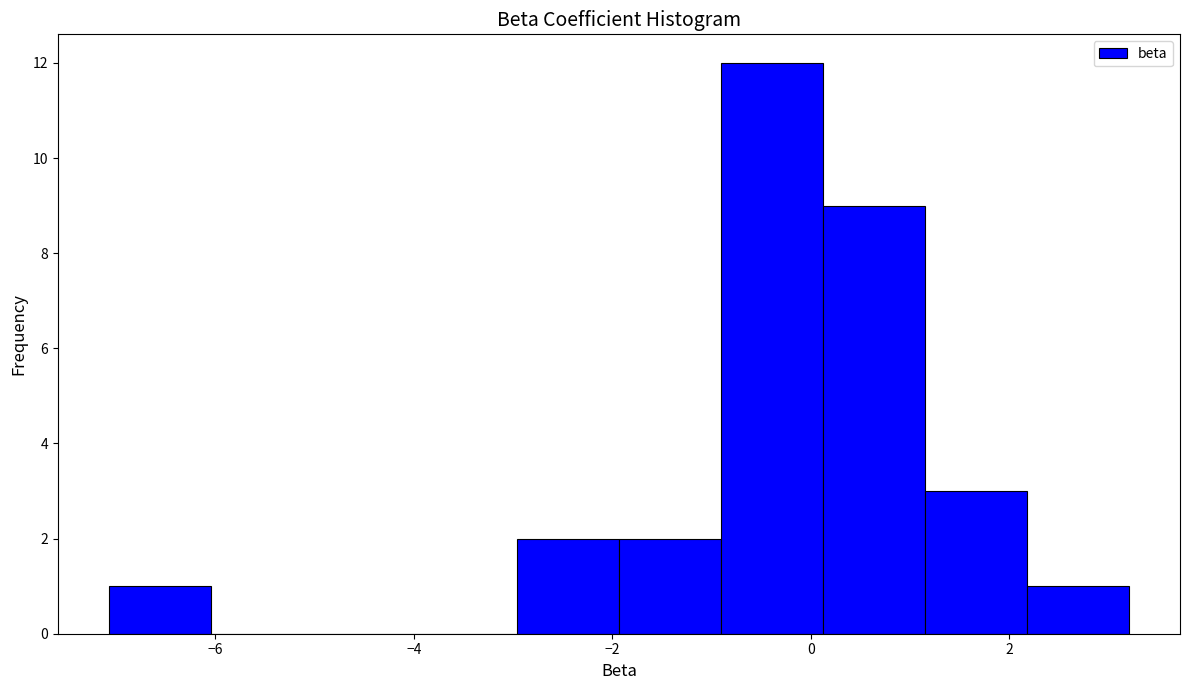

Reading left to right, transcribe this chart: for each bar, give the range it covers on the x-axis and its height. Neither the bar edges nor the heights are printed on the chart, so give them approximately, as read against the axes.

-7.0 to -6.0: 1
-6.0 to -5.0: 0
-5.0 to -4.0: 0
-4.0 to -3.0: 0
-3.0 to -2.0: 2
-2.0 to -1.0: 2
-1.0 to 0.2: 12
0.2 to 1.2: 9
1.2 to 2.2: 3
2.2 to 3.2: 1